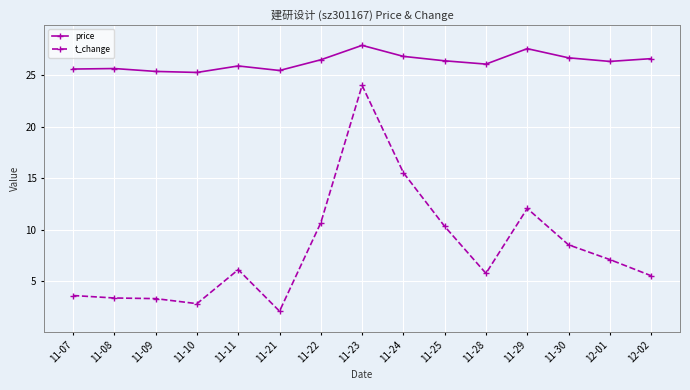

Which series has the widest spread of values?

t_change